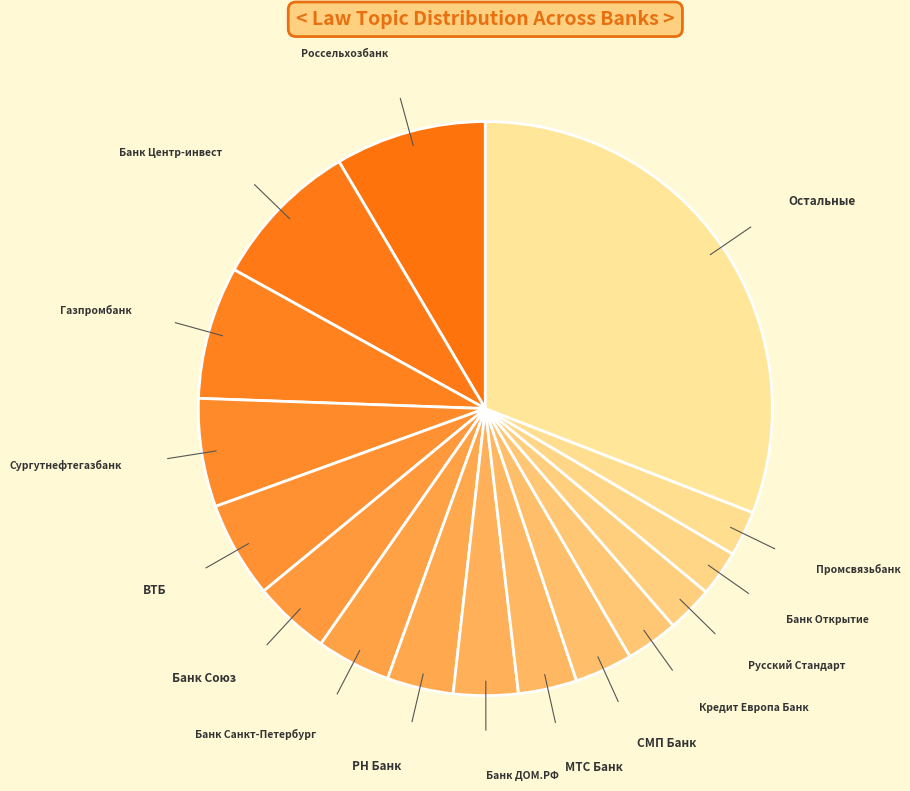

Is it true that Банк Союз is 4% of the pie?

True